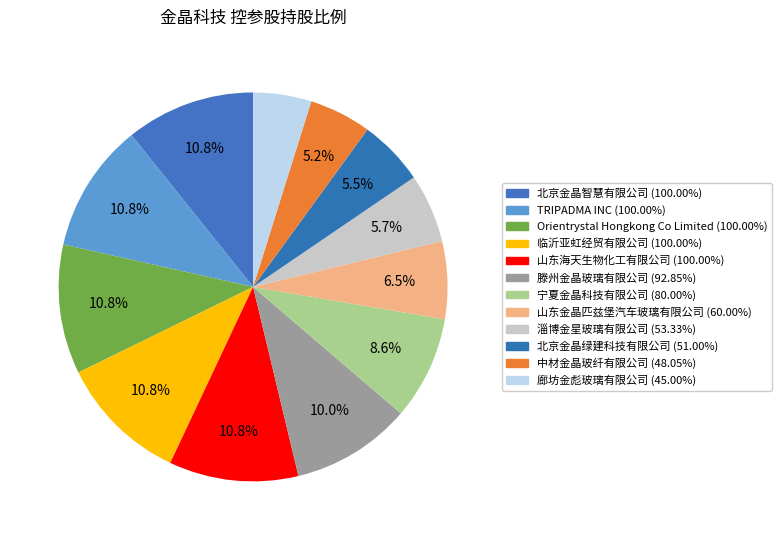

How many slices are in this pie chart?

12